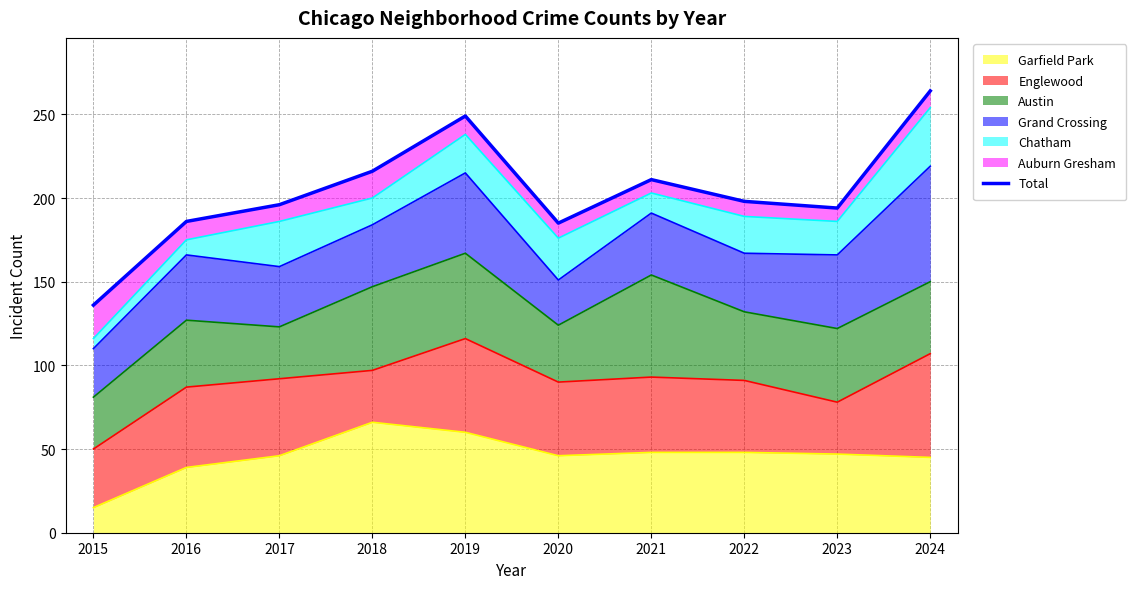

List the labels in order of value, smallest first.

2015, 2020, 2016, 2023, 2017, 2022, 2021, 2018, 2019, 2024